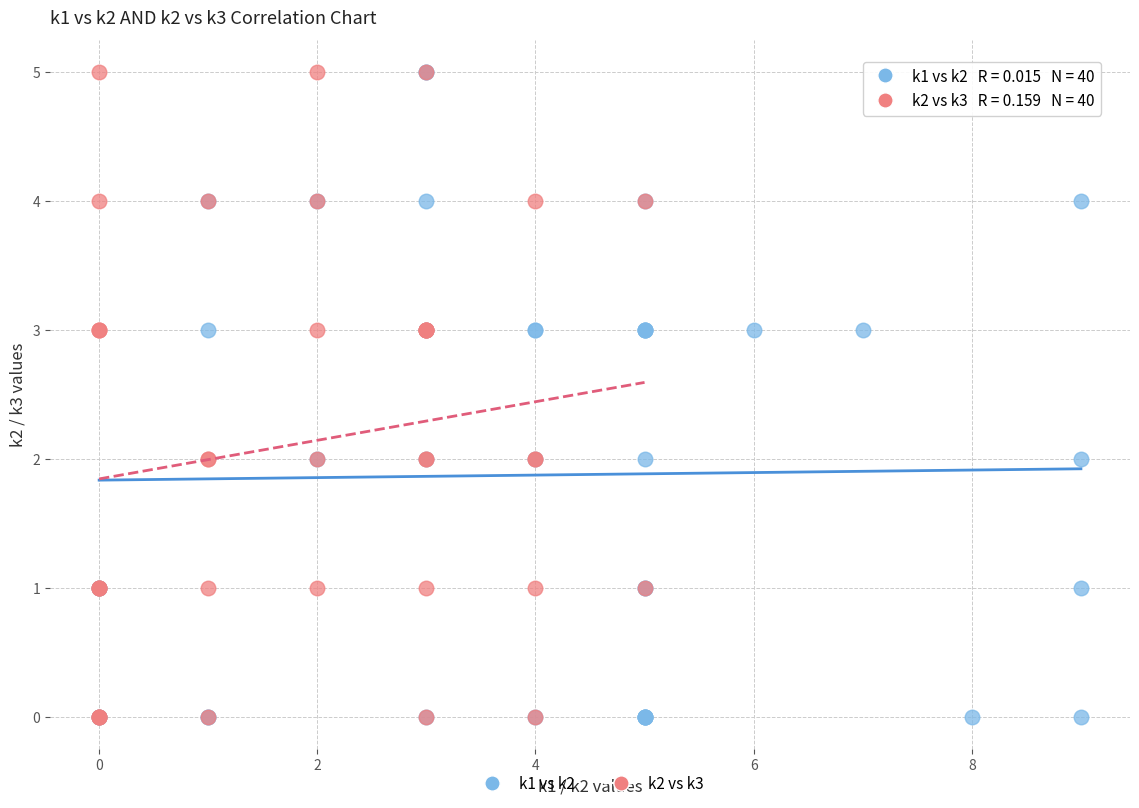

What are all the series names shown in the legend?

k1 vs k2, k2 vs k3